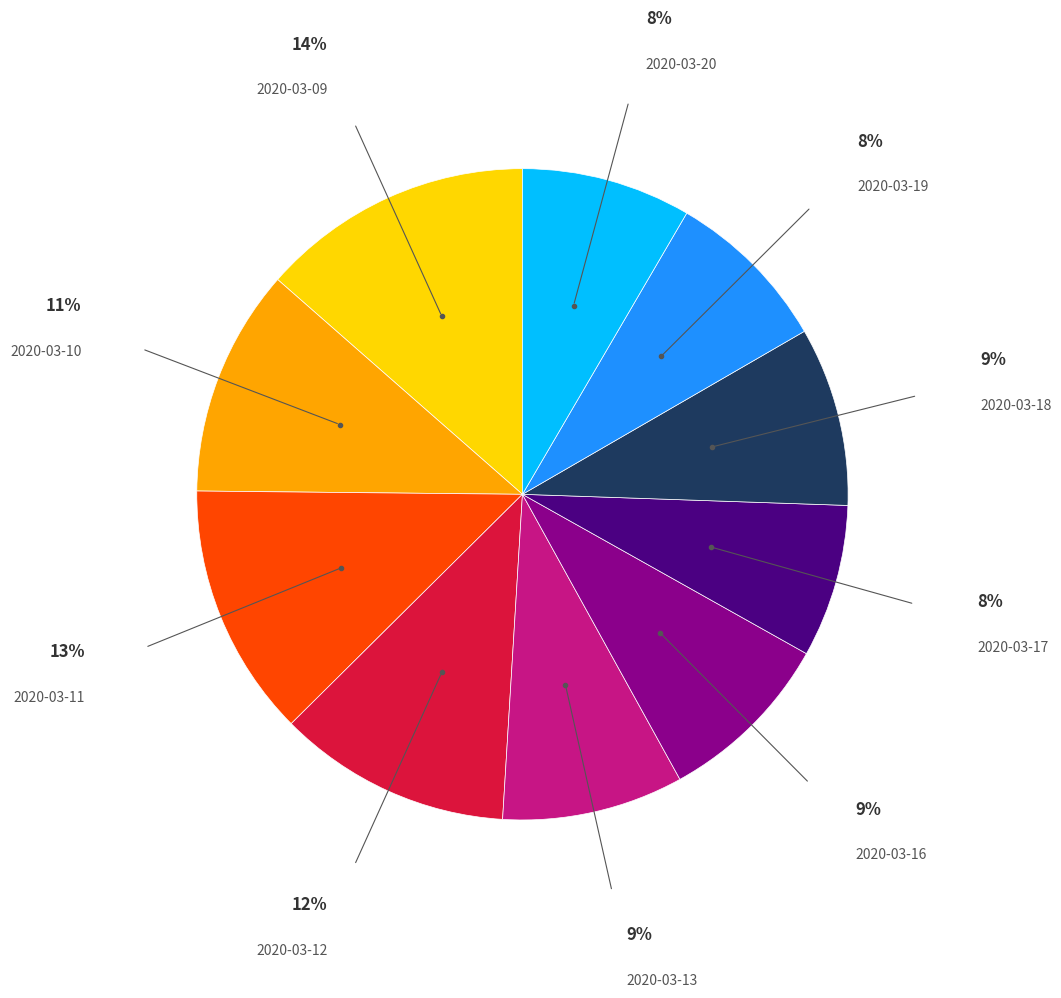

Do 2020-03-17 and 2020-03-09 together represent more than half of the pie?

No